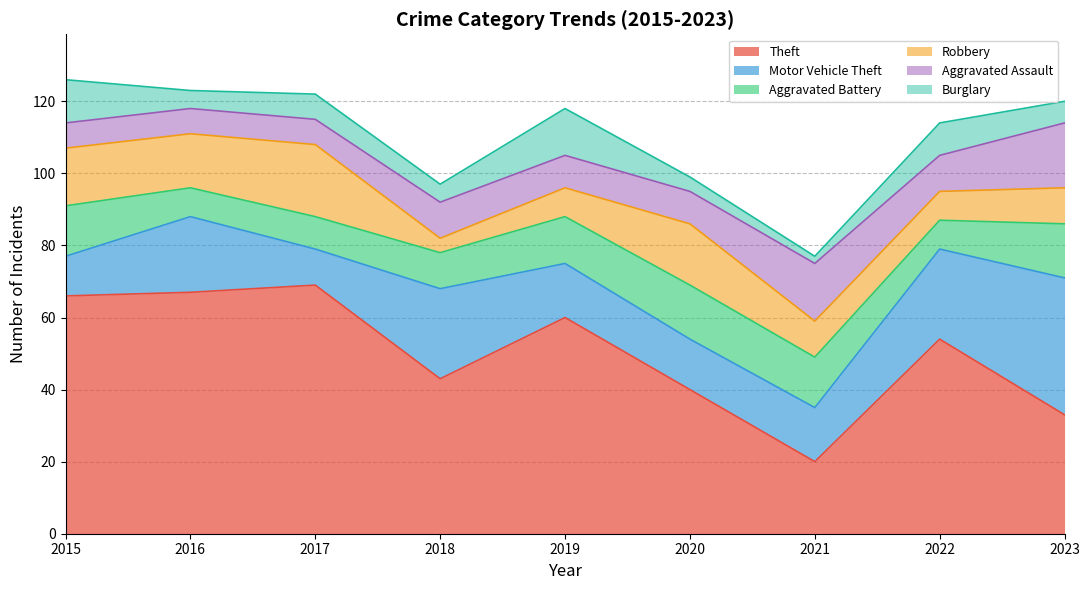

What is the total value across all series at 2018?

97